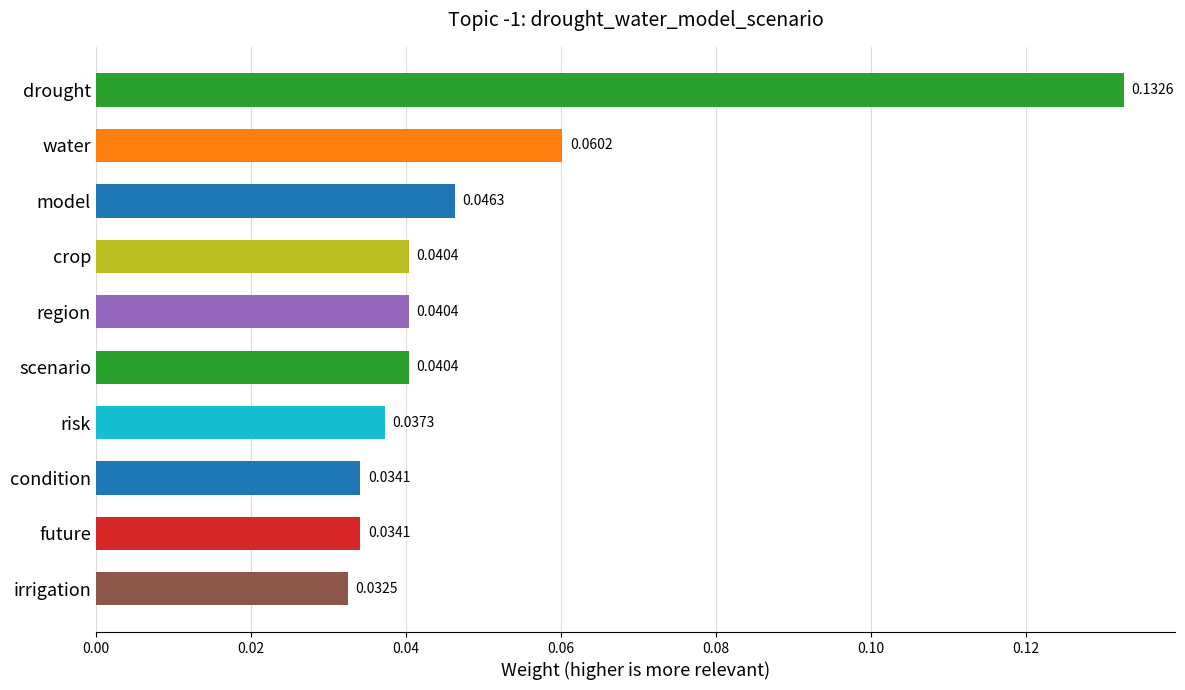

What is the sum of all values?

0.5